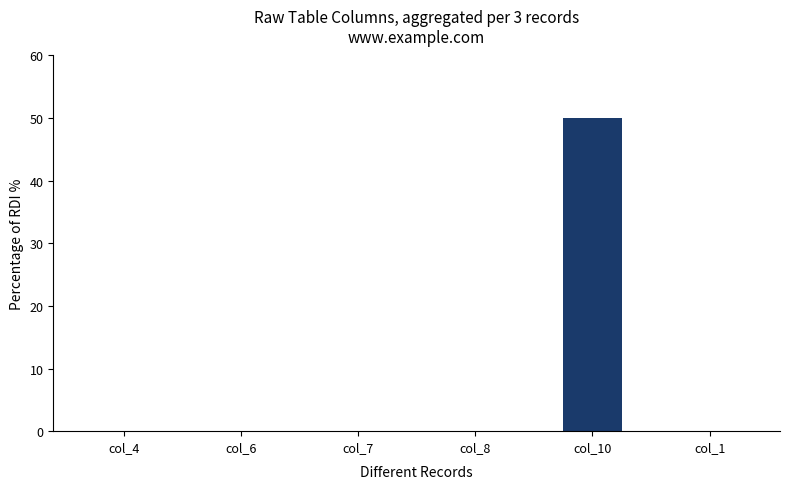

What is the maximum value shown in the chart?

50.0